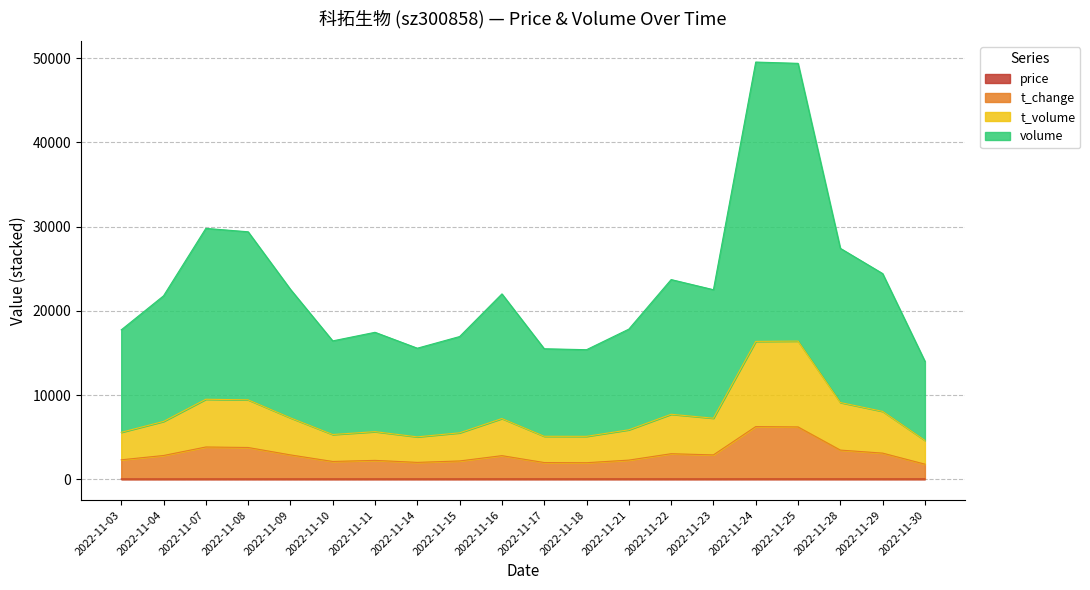

At which category does the chart reach its peak across all series?

2022-11-24